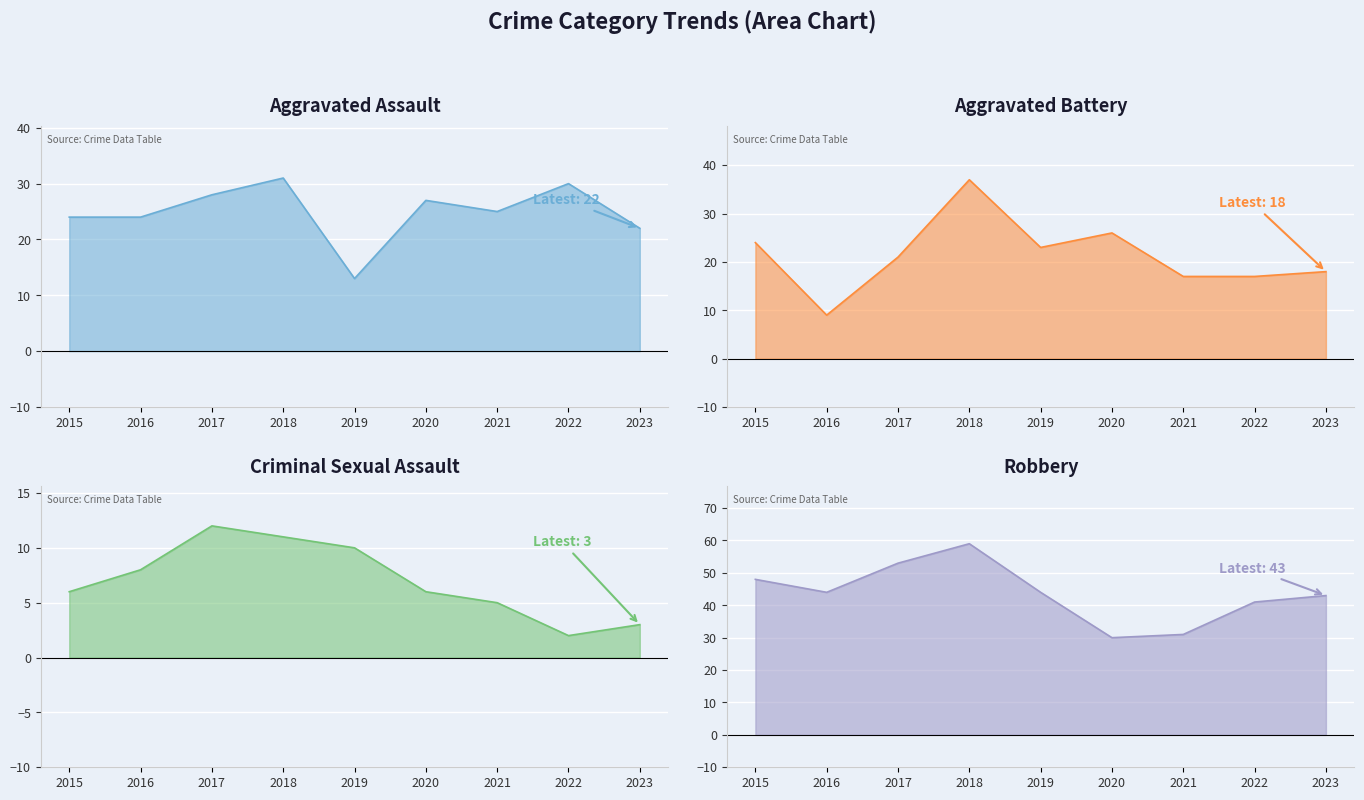

What is the smallest value displayed?

2